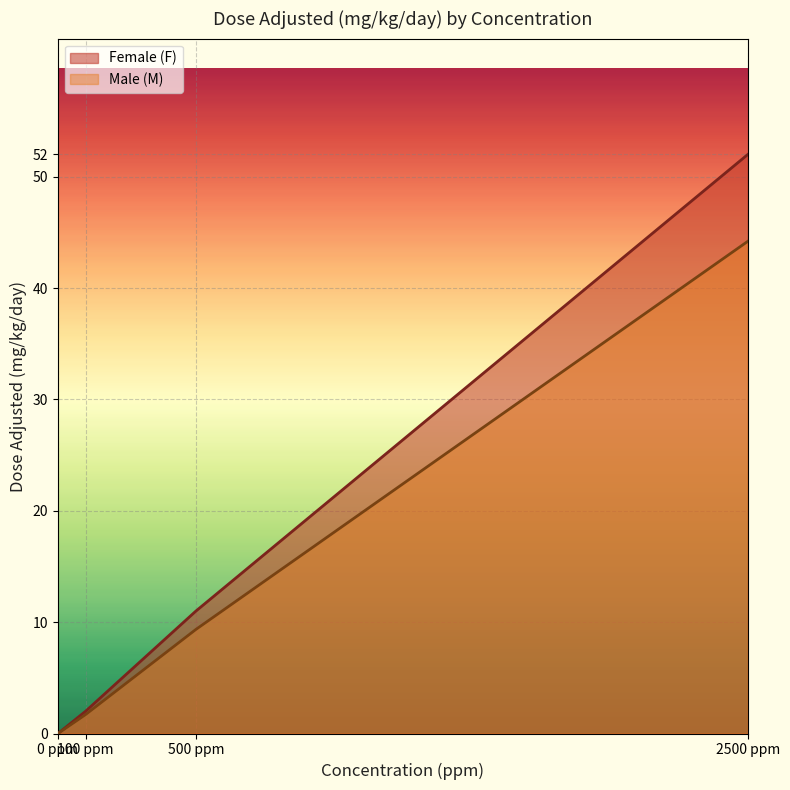

Is it true that Male (M) equals 6 at 500 ppm?

False